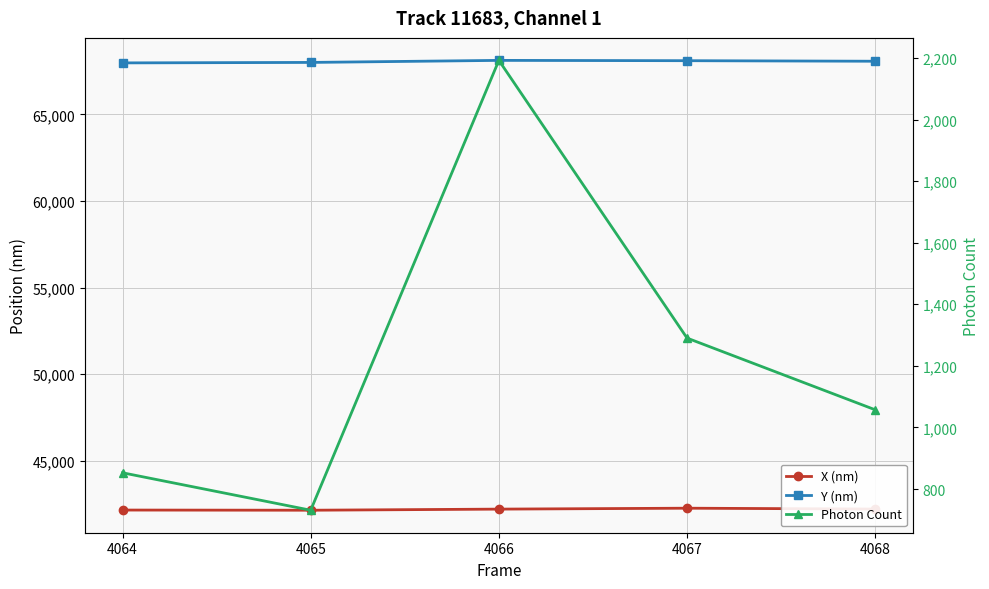

Read the Y (nm) value at 4064.

67978.2